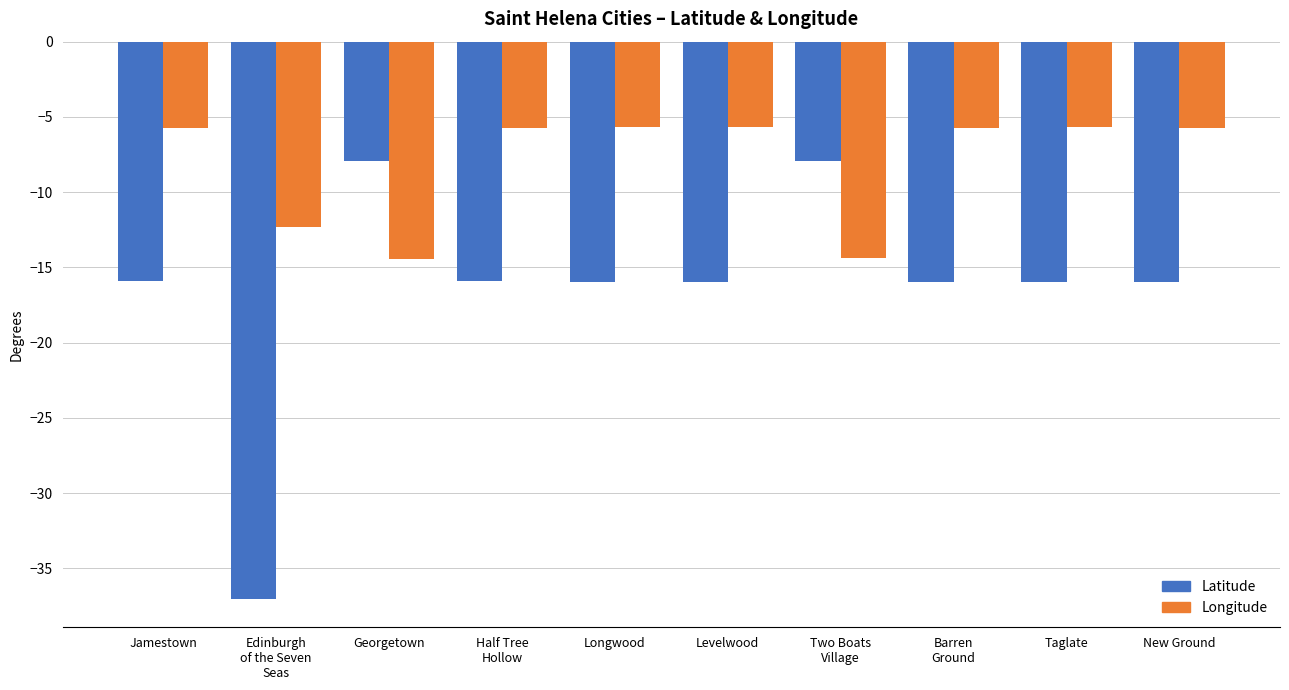

Count the number of data series in this chart.

2